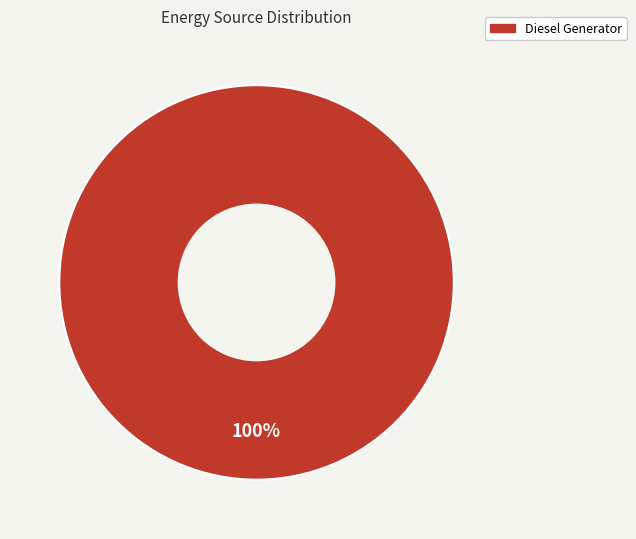

Does any single category account for the majority?

Yes